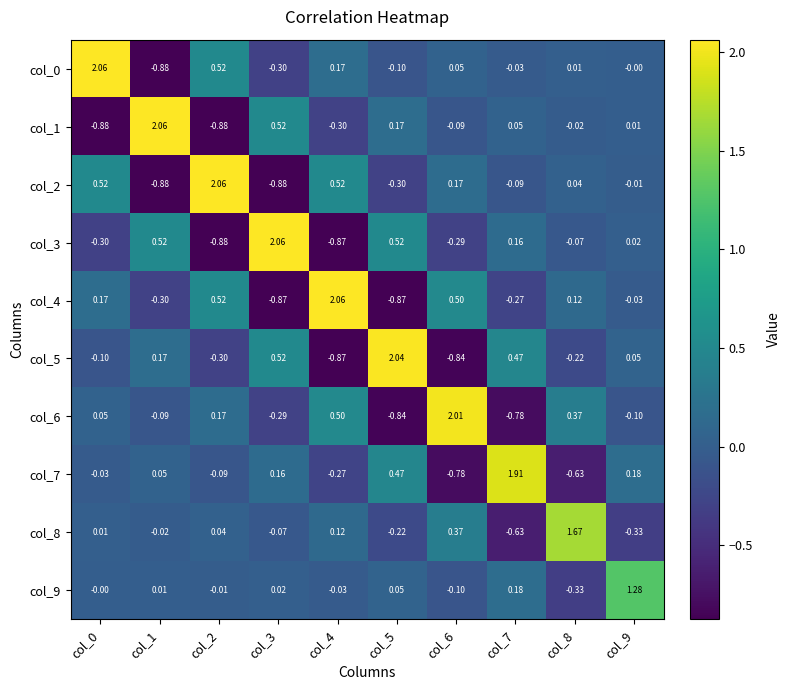

Is the value of col_4 at col_3 greater than the value of col_0 at col_7?

No